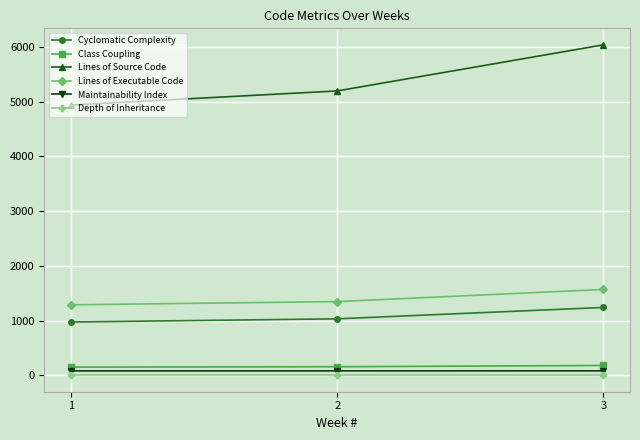

Between 2 and 3, which series saw the biggest shift?

Lines of Source Code